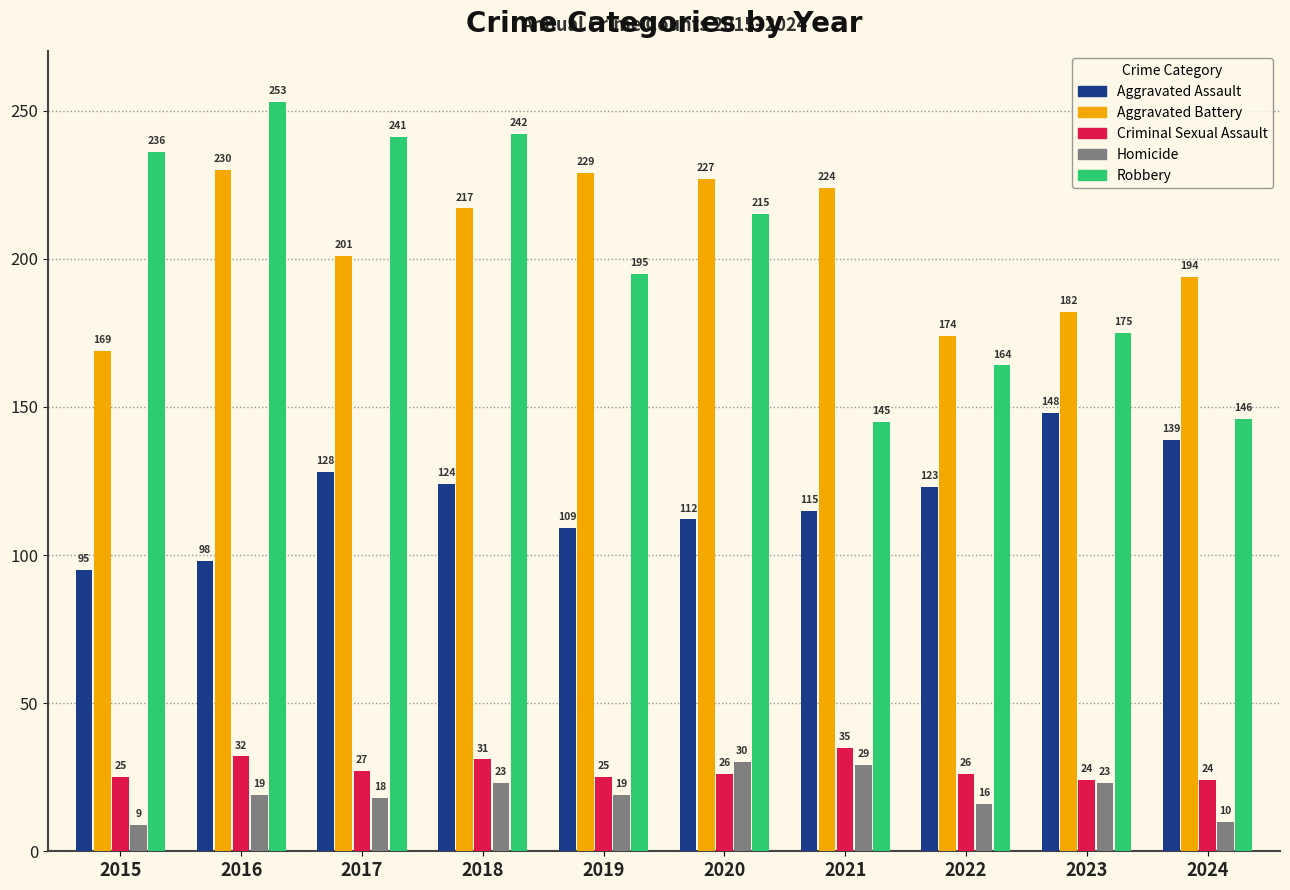

What are all the series names shown in the legend?

Aggravated Assault, Aggravated Battery, Criminal Sexual Assault, Homicide, Robbery